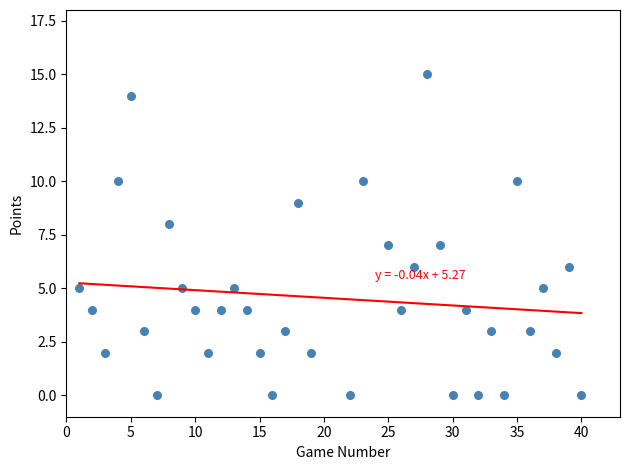

What is the range of X values (max minus min)?

39